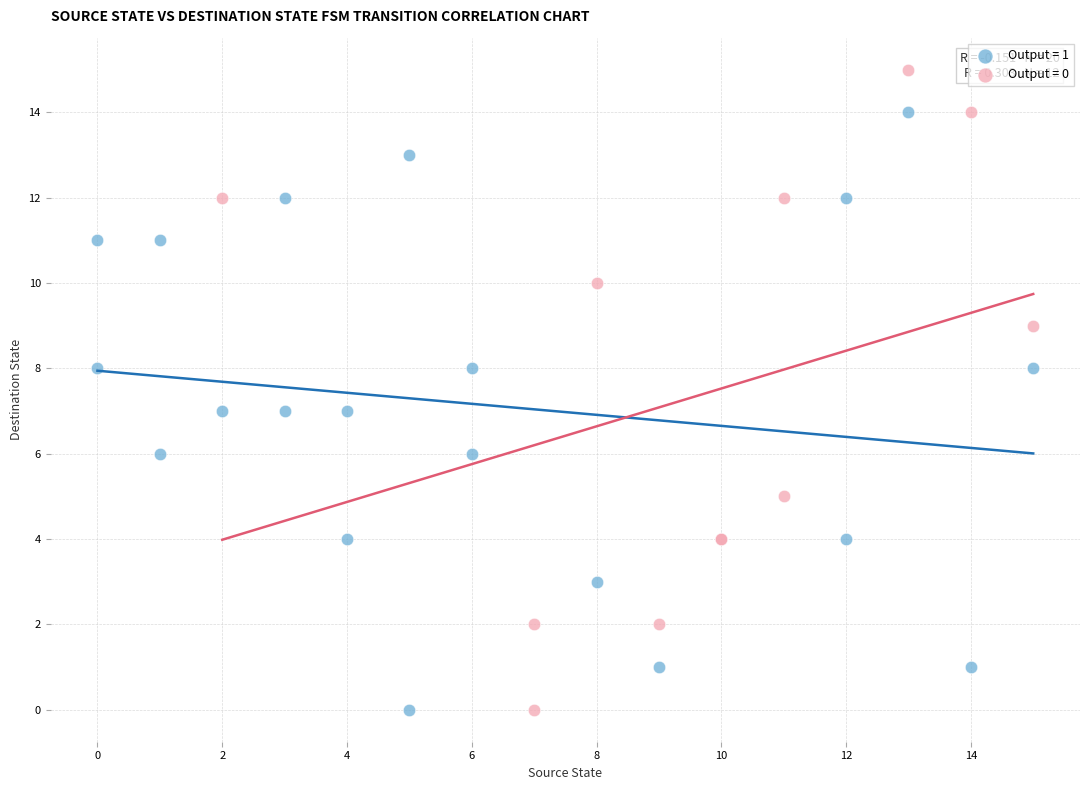

Which series reaches the maximum Y coordinate?

Output = 0